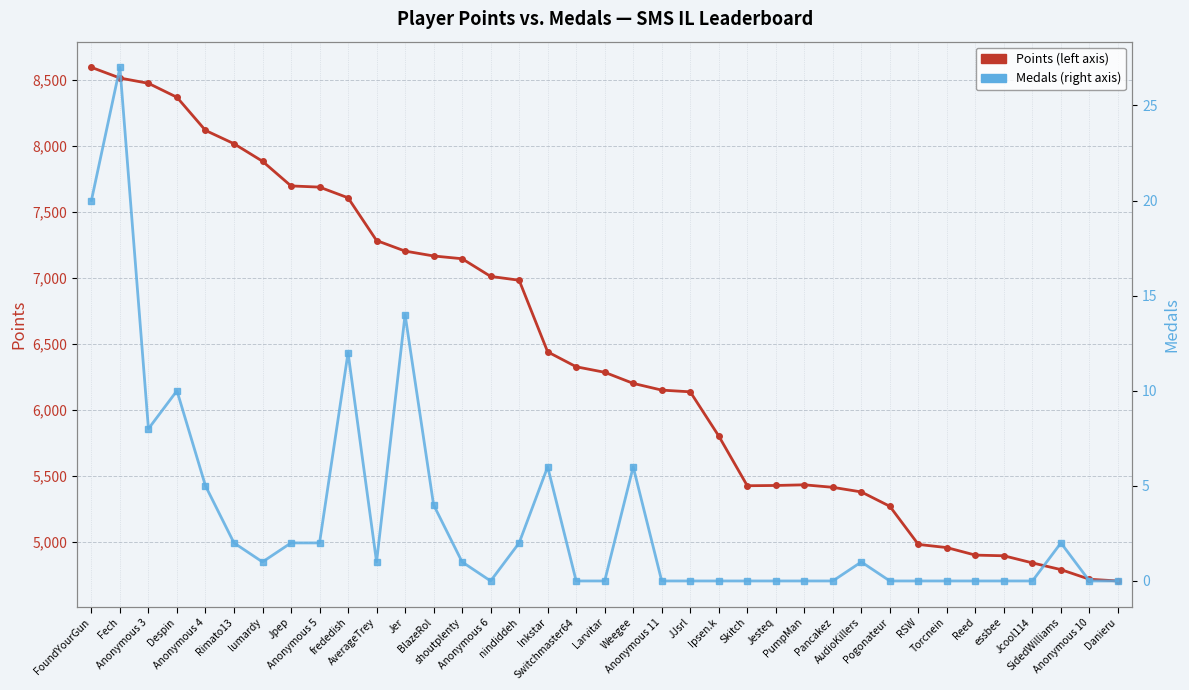

Reading right to left, transcribe all the data shown in this chart.

Points: Danieru=4704	Anonymous 10=4717	SidedWilliams=4790	Jcool114=4841	essbee=4895	Reed=4900	Torcnein=4957	RSW=4981	Pogonateur=5270	AudioKillers=5379	Pancakez=5414	PumpMan=5433	Jesteq=5428	Skitch=5426	Ipsen.k=5803	JJsrl=6138	Anonymous 11=6151	Weegee=6202	Larvitar=6286	Switchmaster64=6328	Inkstar=6441	nindiddeh=6984	Anonymous 6=7013	shoutplenty=7147	BlazeRol=7168	Jer=7205	AverageTrey=7285	frededish=7609	Anonymous 5=7690	Jpep=7699	lumardy=7886	Rimato13=8019	Anonymous 4=8120	Despin=8371	Anonymous 3=8477	Fech=8517	FoundYourGun=8598
Medals: Danieru=0	Anonymous 10=0	SidedWilliams=2	Jcool114=0	essbee=0	Reed=0	Torcnein=0	RSW=0	Pogonateur=0	AudioKillers=1	Pancakez=0	PumpMan=0	Jesteq=0	Skitch=0	Ipsen.k=0	JJsrl=0	Anonymous 11=0	Weegee=6	Larvitar=0	Switchmaster64=0	Inkstar=6	nindiddeh=2	Anonymous 6=0	shoutplenty=1	BlazeRol=4	Jer=14	AverageTrey=1	frededish=12	Anonymous 5=2	Jpep=2	lumardy=1	Rimato13=2	Anonymous 4=5	Despin=10	Anonymous 3=8	Fech=27	FoundYourGun=20